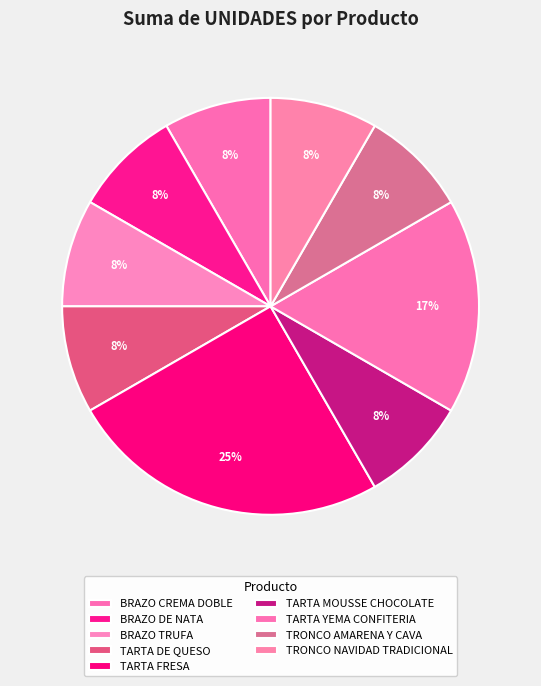

The TARTA FRESA slice represents 15% of the pie. True or false?

False